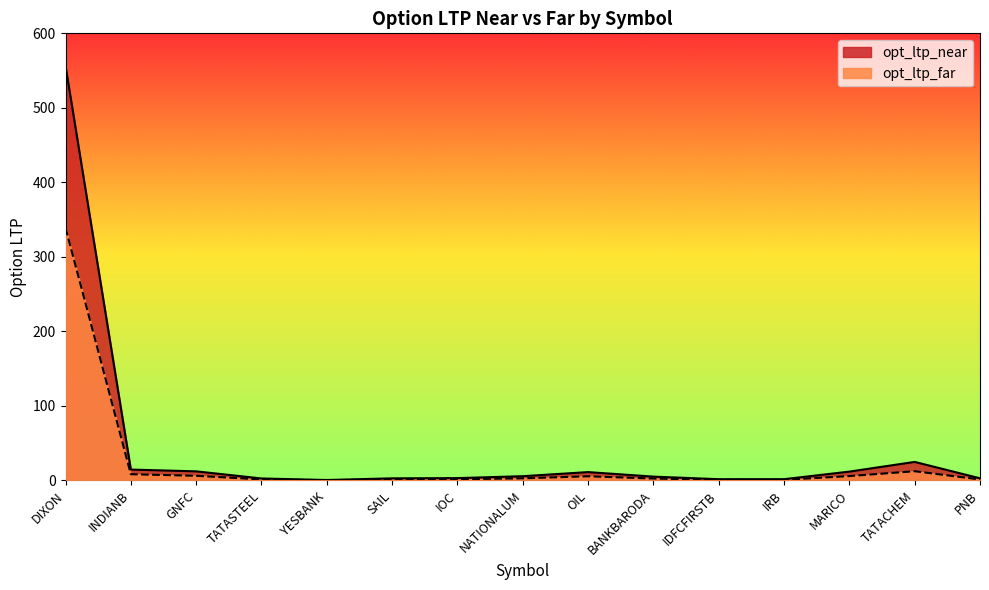

How many lines are shown in the chart?

2